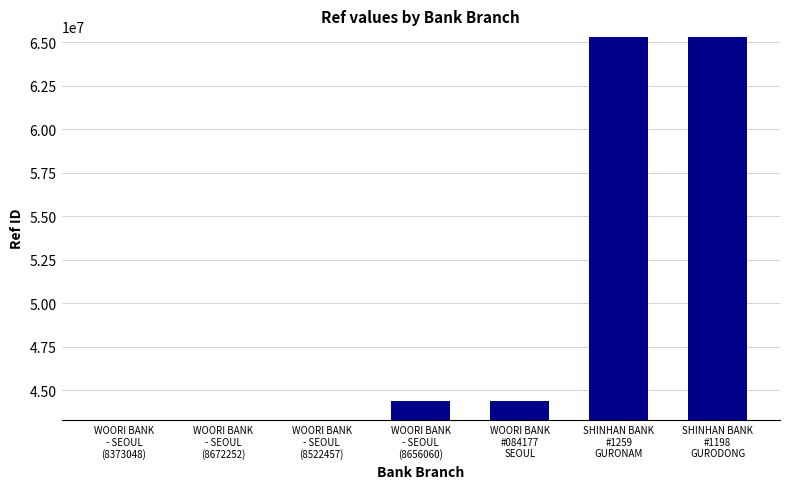

What is the greatest value displayed?

65303700